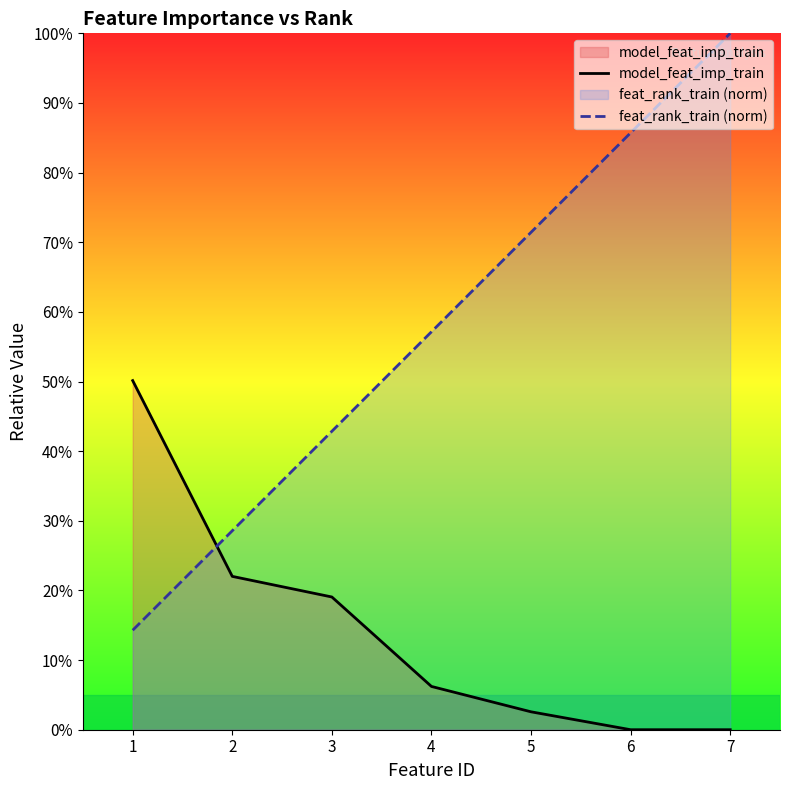

How many intersections are there between model_feat_imp_train and feat_rank_train (norm)?

1